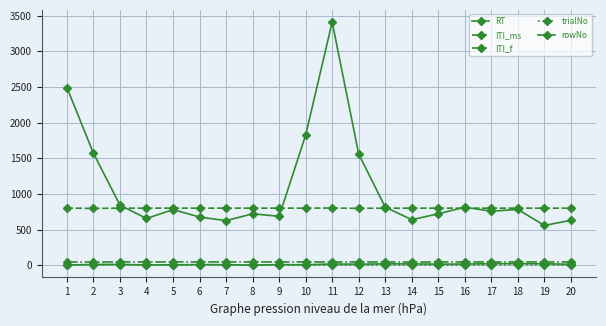

What is the difference between the second highest and second lowest values in the rowNo series?

18